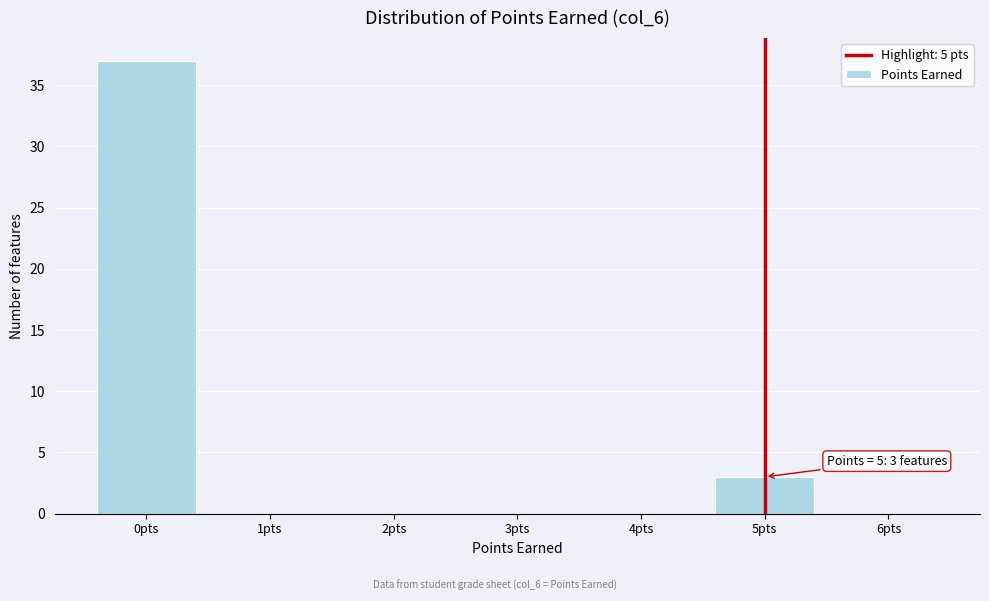

Which range on the x-axis has the tallest bar?

-0.5 to 0.5